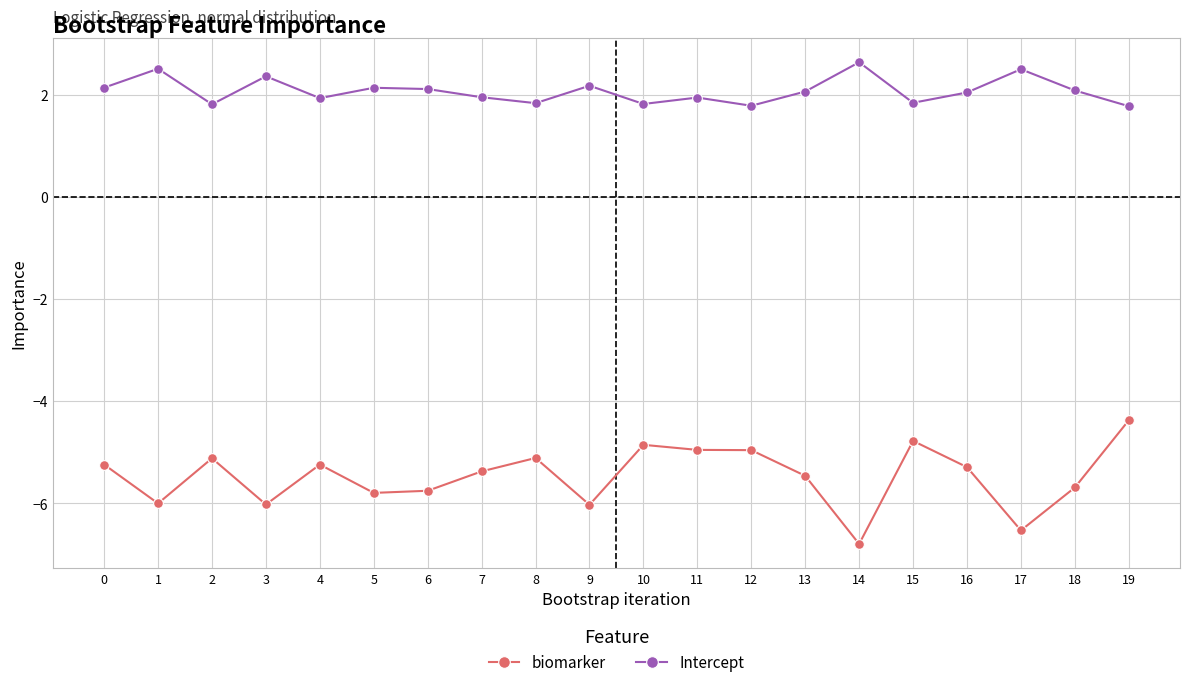

What is the value of the biomarker point at the 7th from the left?

-5.8